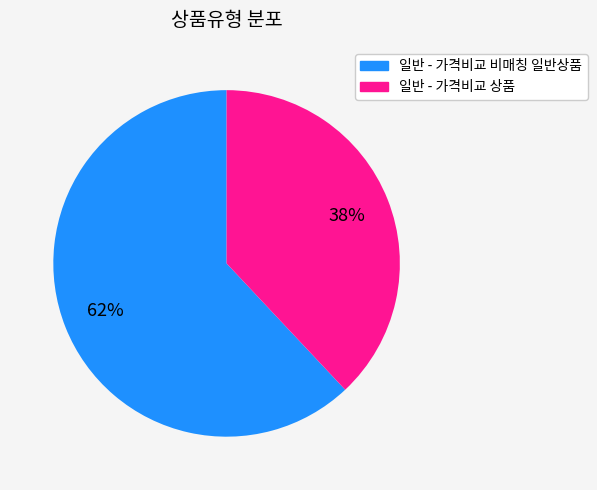

What is the largest slice in the pie chart?

일반 - 가격비교 비매칭 일반상품